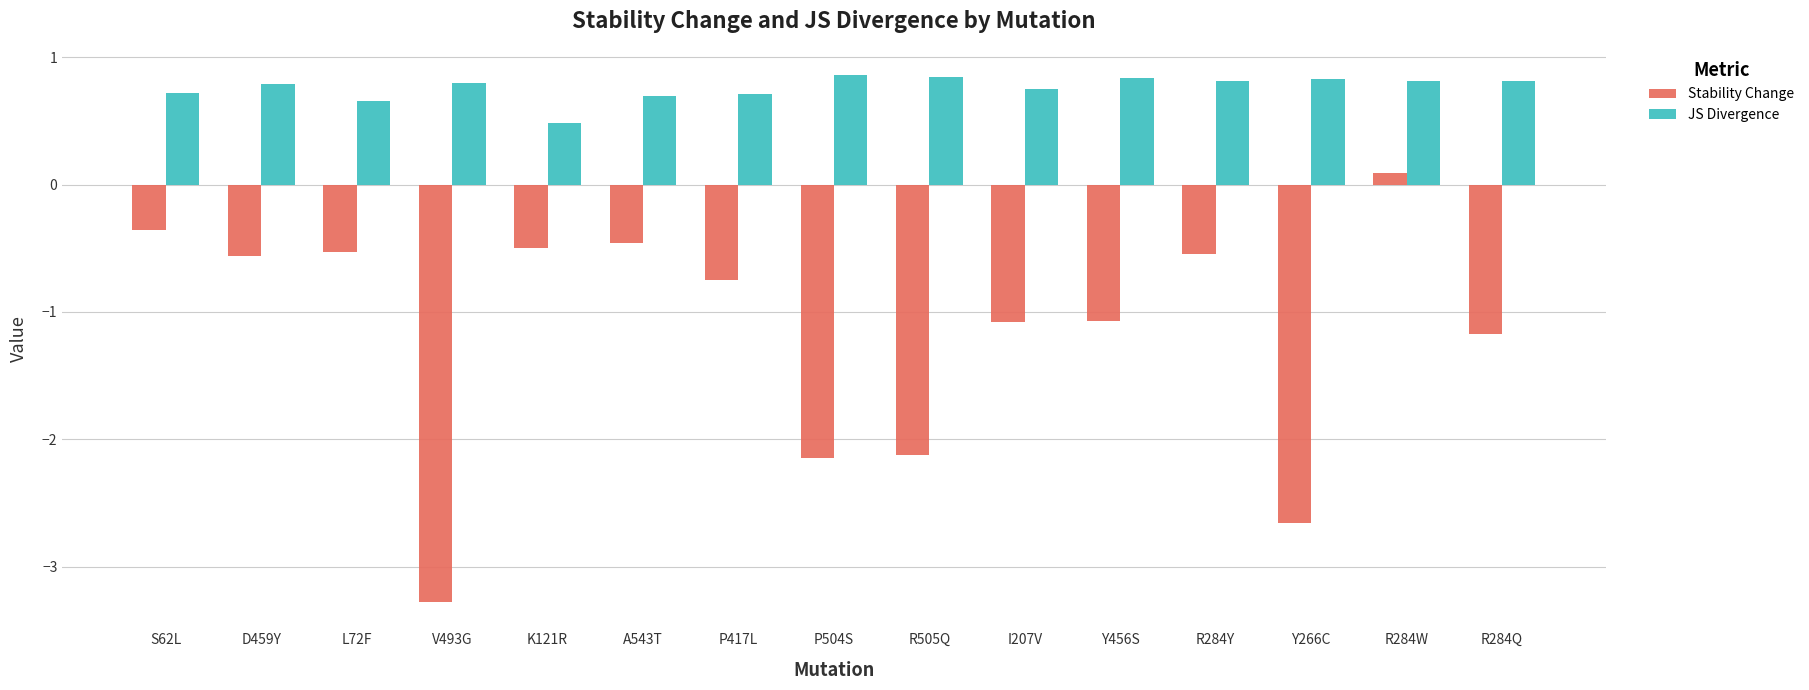

List the series in order of their overall mean, highest first.

JS Divergence, Stability Change